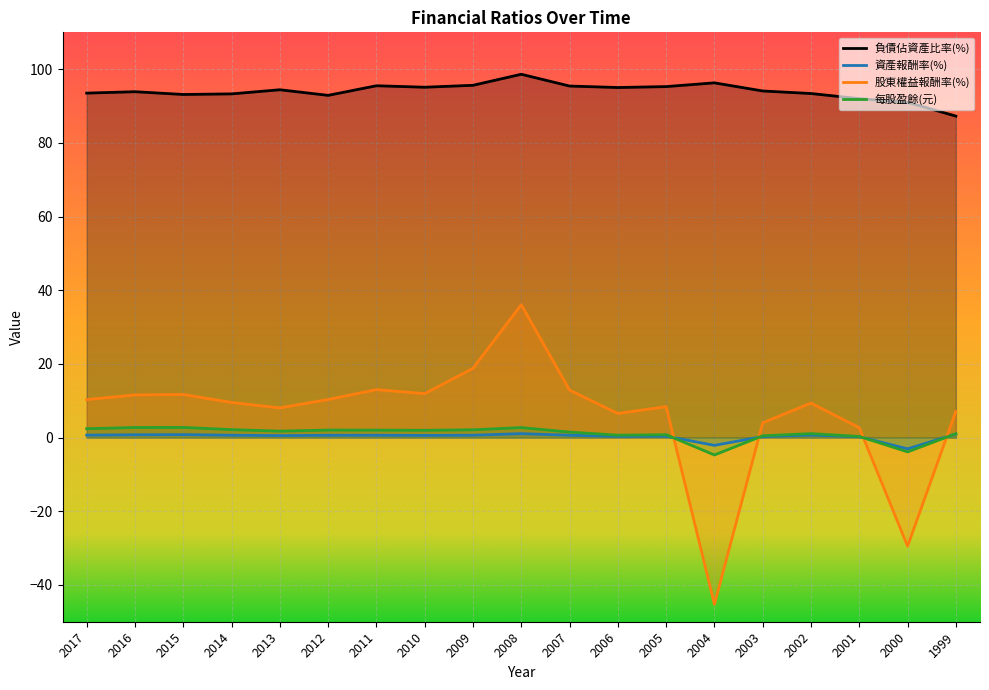

At which label is 股東權益報酬率(%) closest to -4?

2001